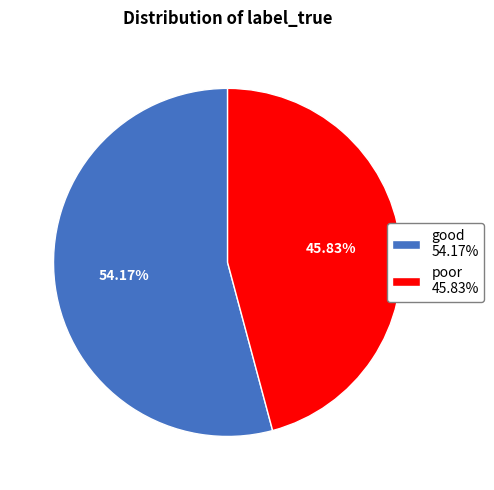

Rank the categories by value from highest to lowest.

good, poor